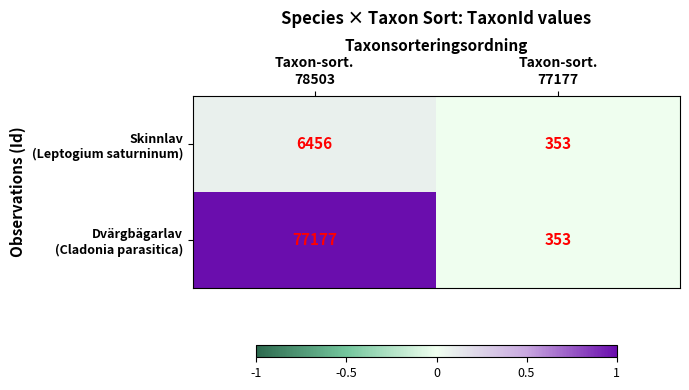

What is the difference between the highest and lowest values at Taxon-sort.
78503?

70721